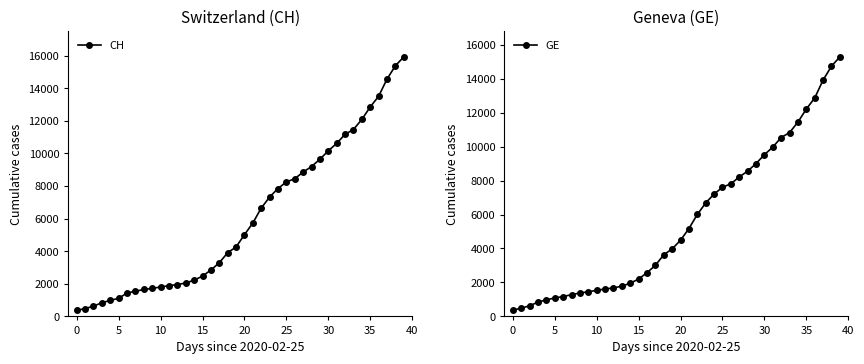

Which series has the widest spread of values?

CH